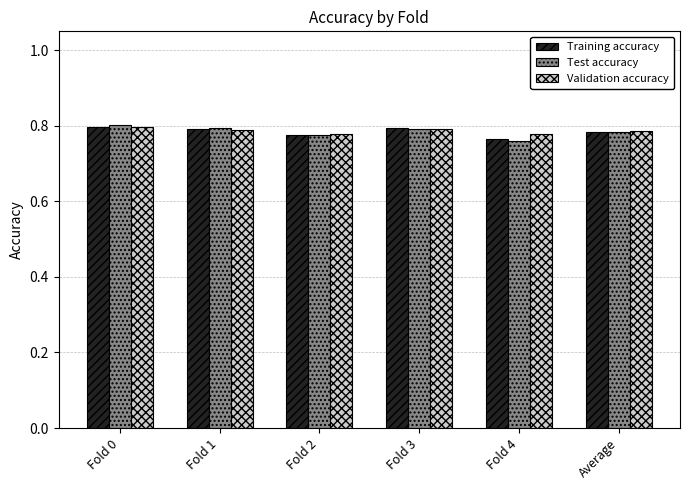

At how many categories does at least one series exceed 0?

6